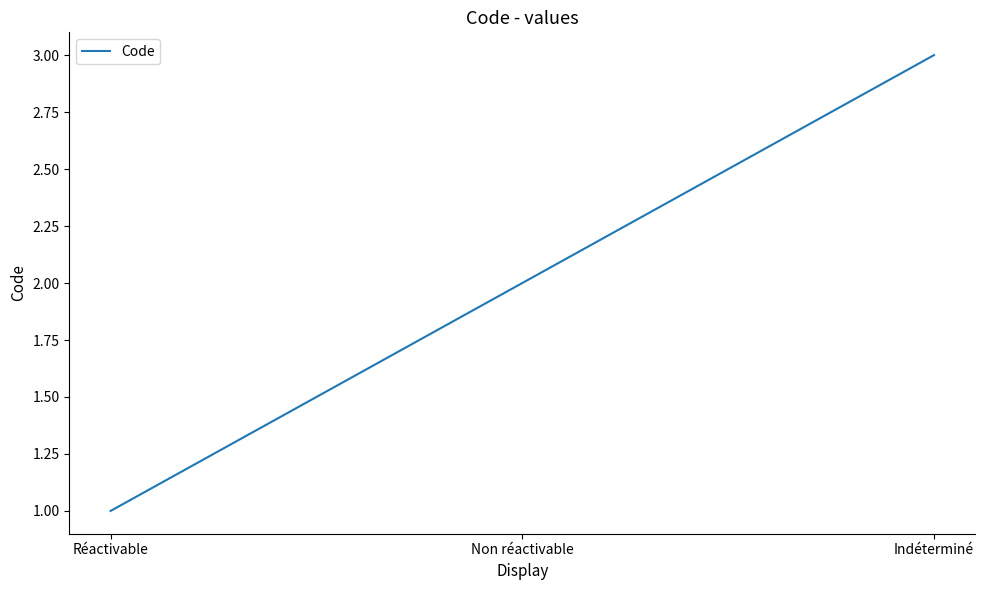

What is the difference between the maximum and minimum values?

2